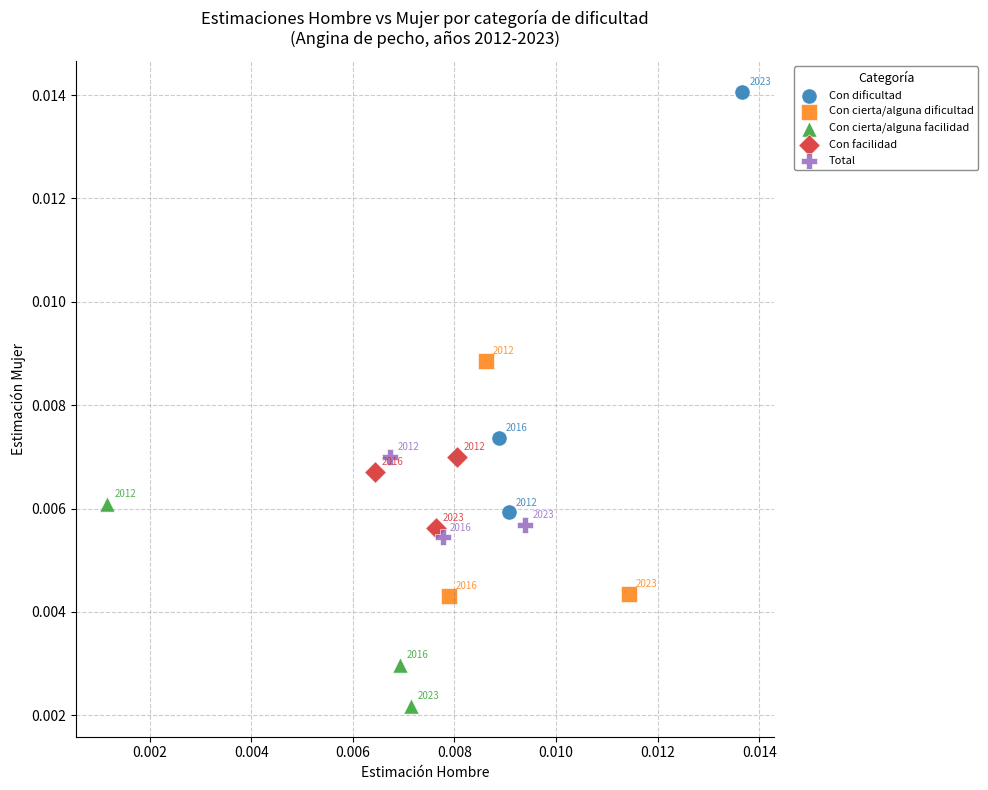

What are all the series names shown in the legend?

Con dificultad, Con cierta/alguna dificultad, Con cierta/alguna facilidad, Con facilidad, Total